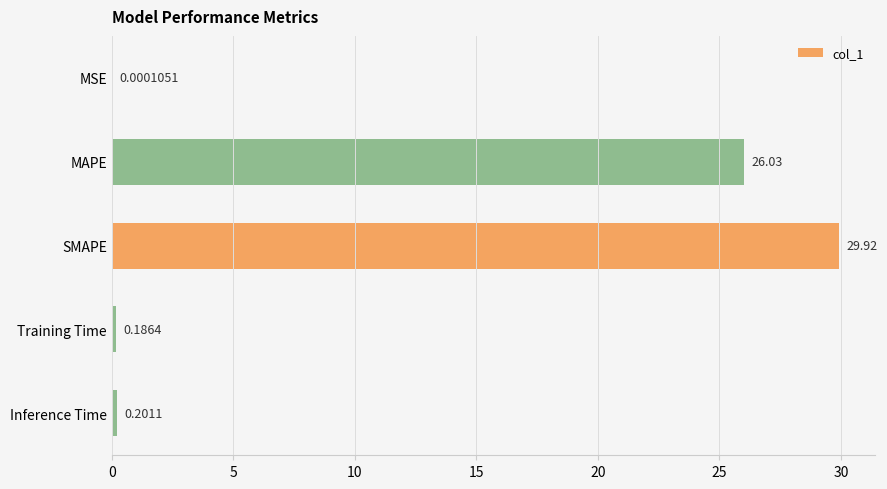

Where is the data nearest to the value 14?

MAPE